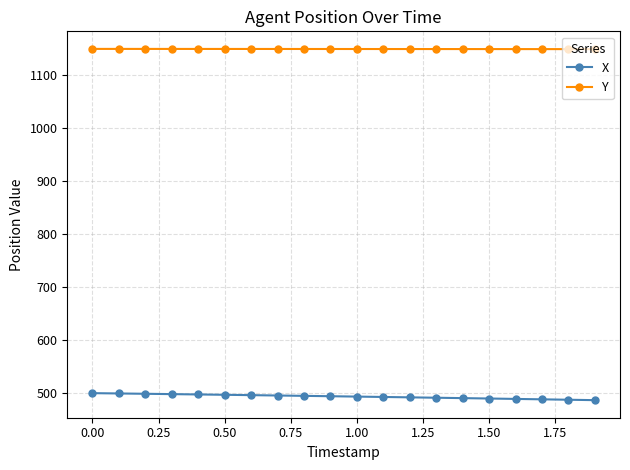

List the series in order of their overall mean, lowest first.

X, Y